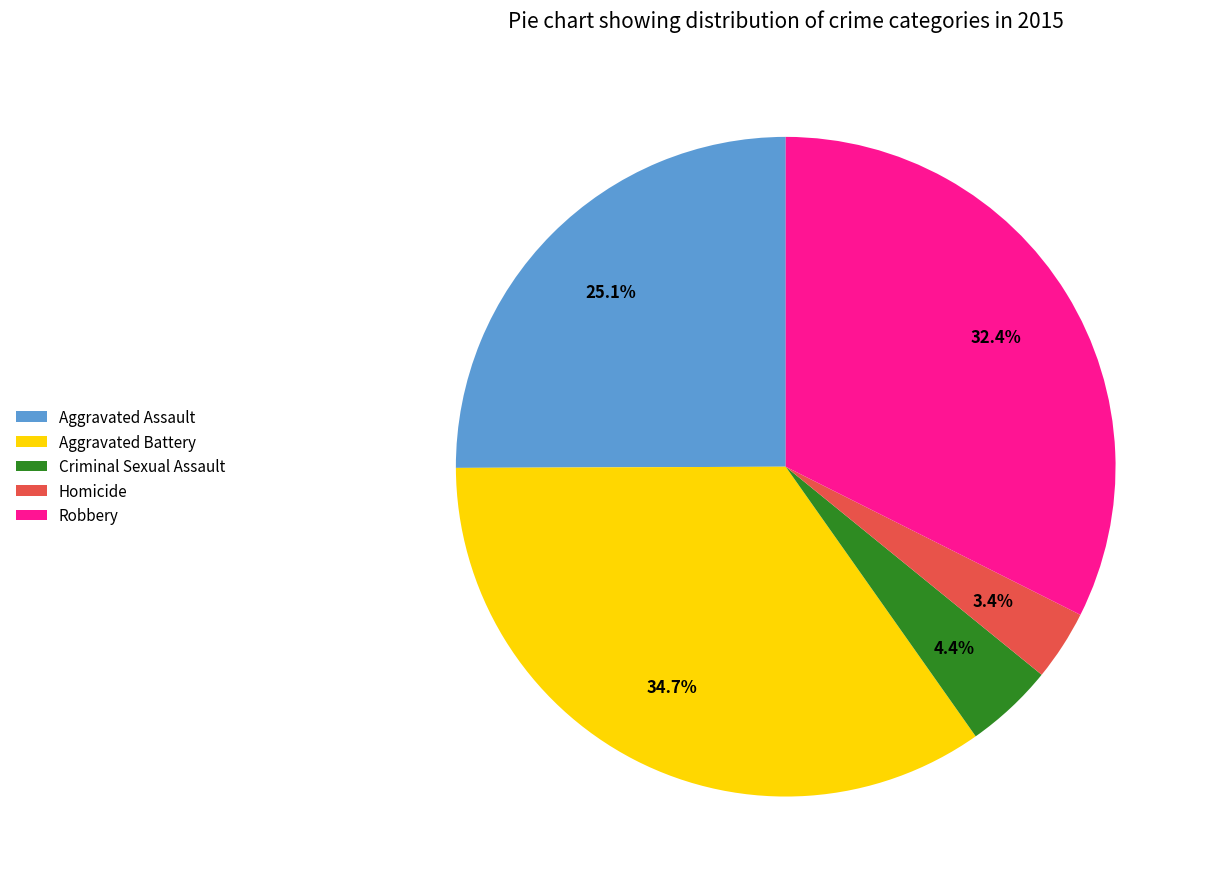

What is the largest slice in the pie chart?

Aggravated Battery